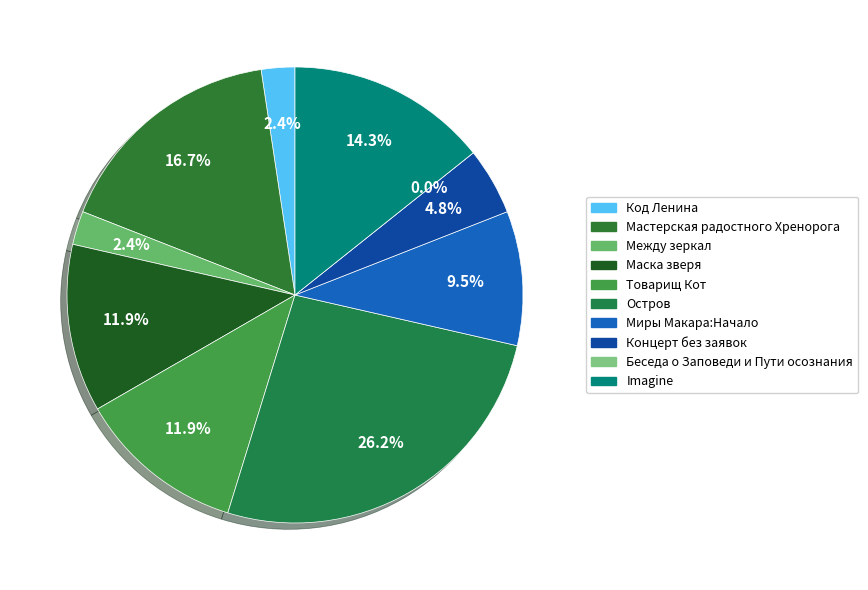

Count the number of slices in the pie.

10